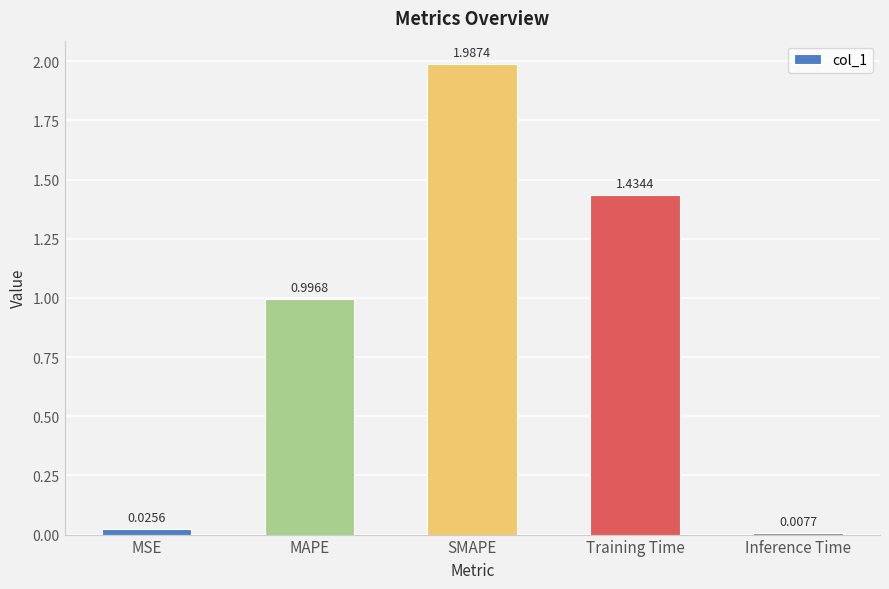

List the labels in order of value, smallest first.

Inference Time, MSE, MAPE, Training Time, SMAPE